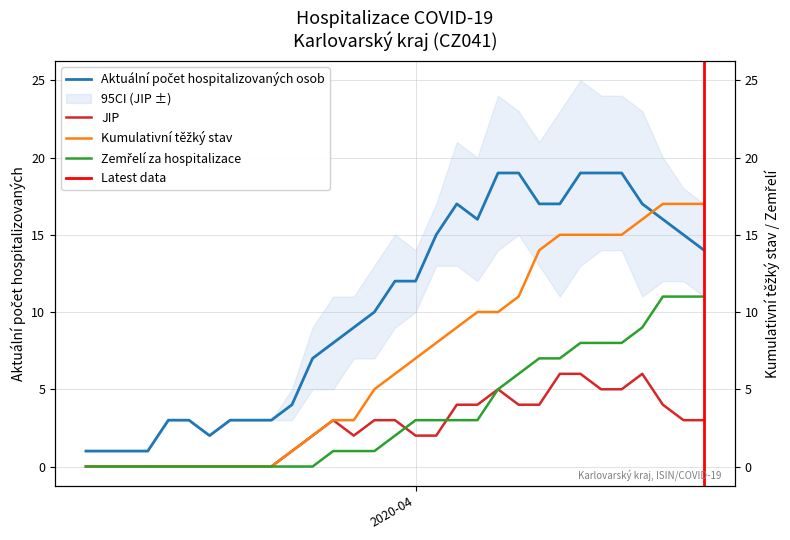

True or false: Kumulativní počet pacientů v těžkém stavu and Zemřelí za hospitalizace cross at least once.

False